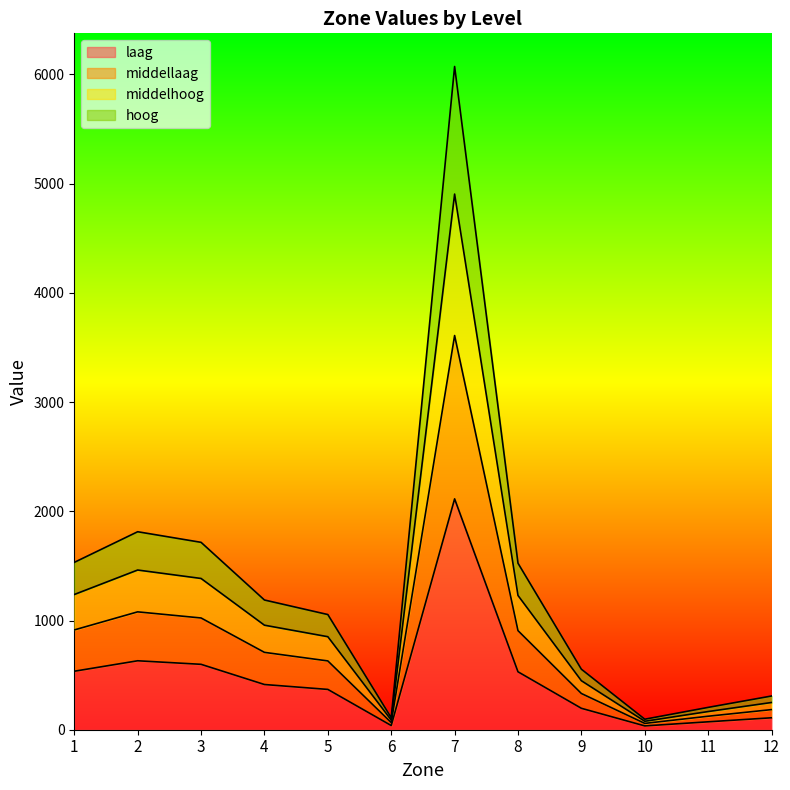

In hoog, how many points are lower than both neighbors (excluding endpoints)?

2